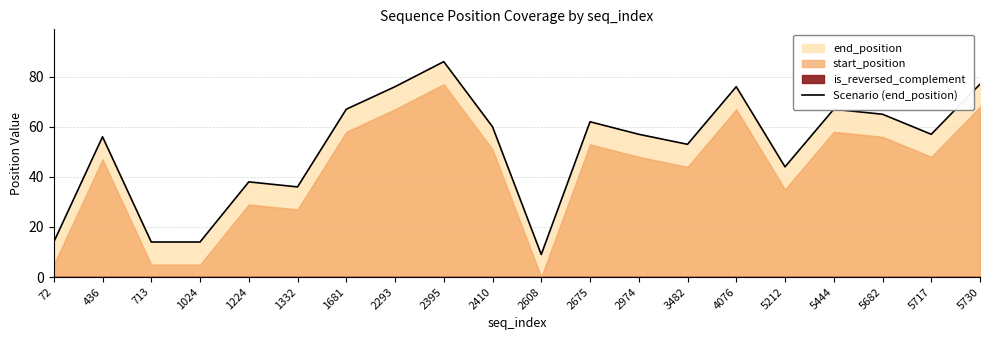

Which label corresponds to the smallest value in the chart?

2608